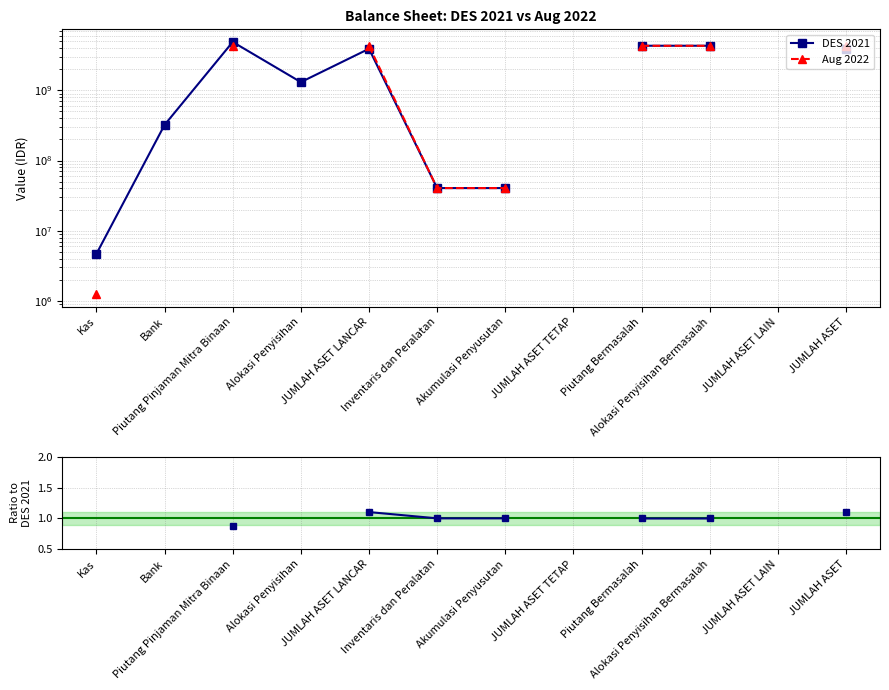

Is the value of Aug 2022 at Kas greater than the value of DES 2021 at Piutang Bermasalah?

No